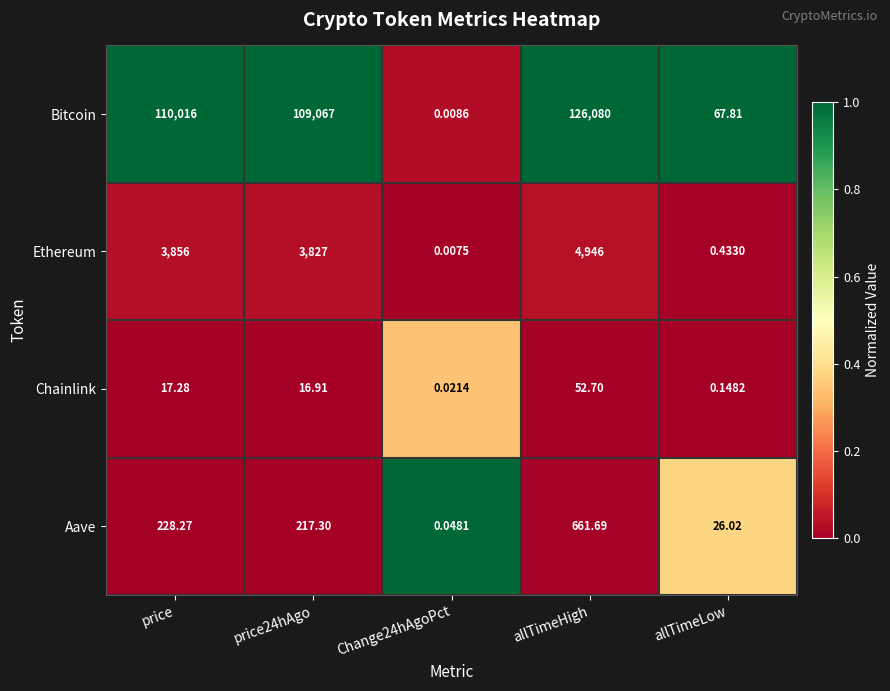

Which category has the lowest value across all series?

Change24hAgoPct